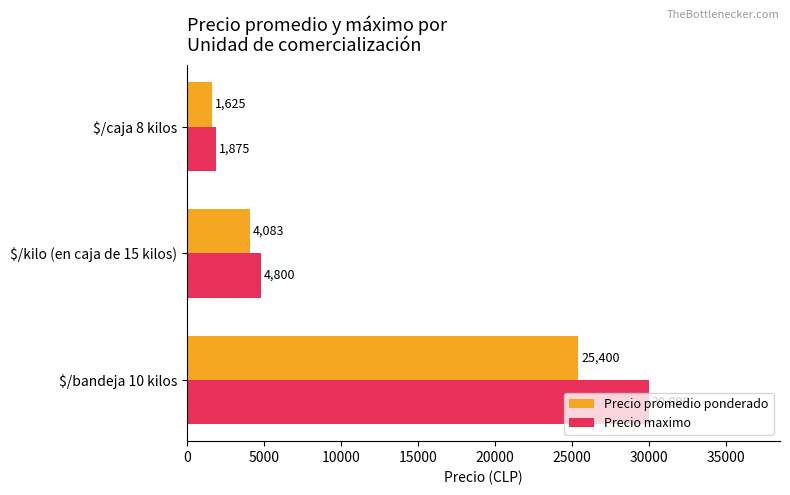

List the labels in order of Precio maximo value, largest first.

$/bandeja 10 kilos, $/kilo (en caja de 15 kilos), $/caja 8 kilos